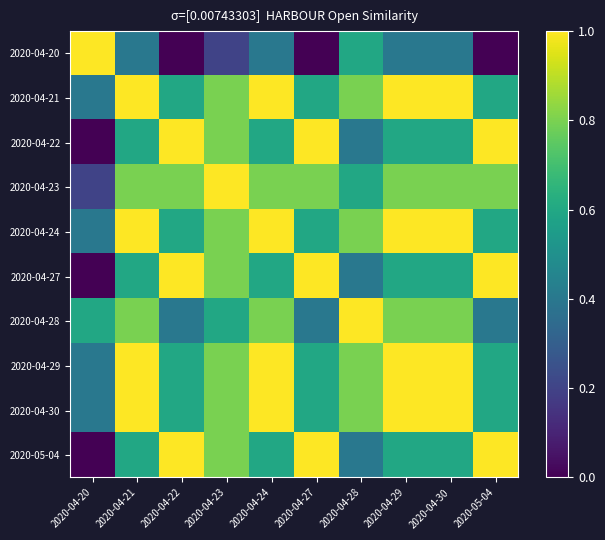

Which label corresponds to the largest value in the chart?

2020-04-20